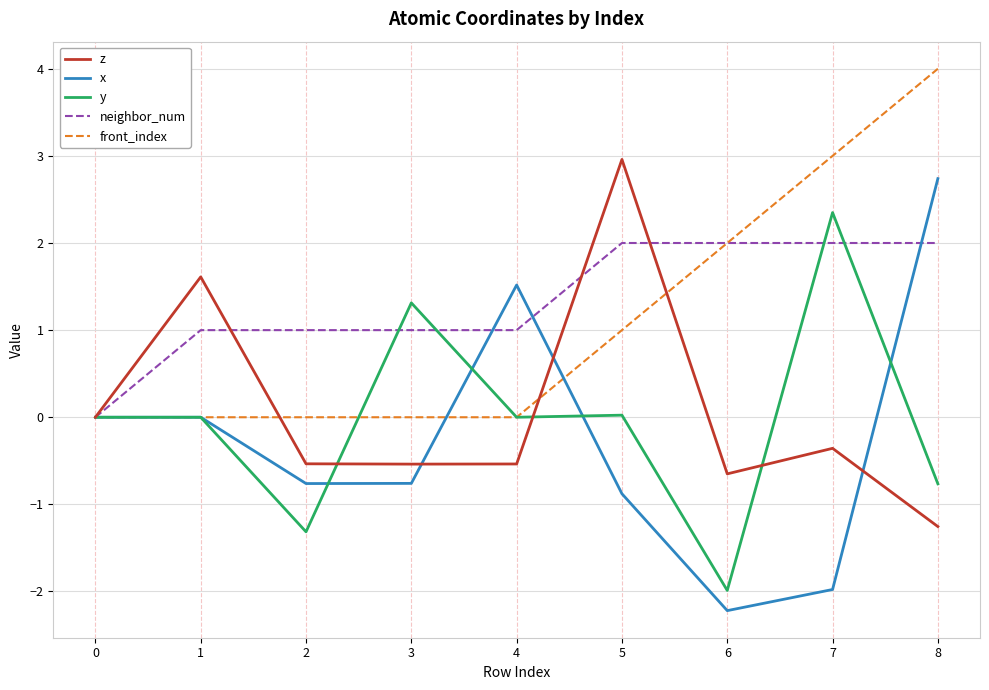

How many lines are shown in the chart?

5